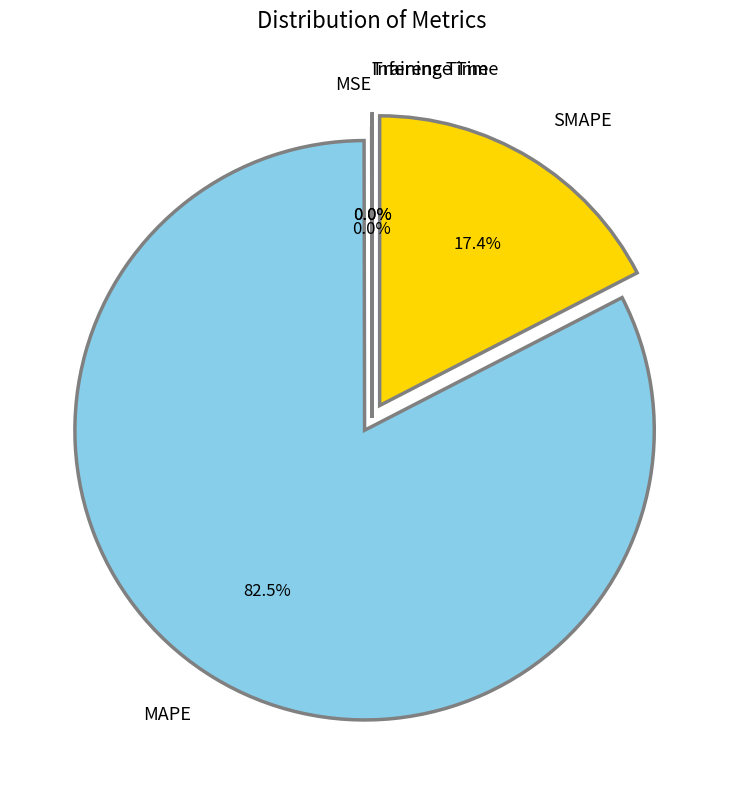

What is the majority slice?

MAPE